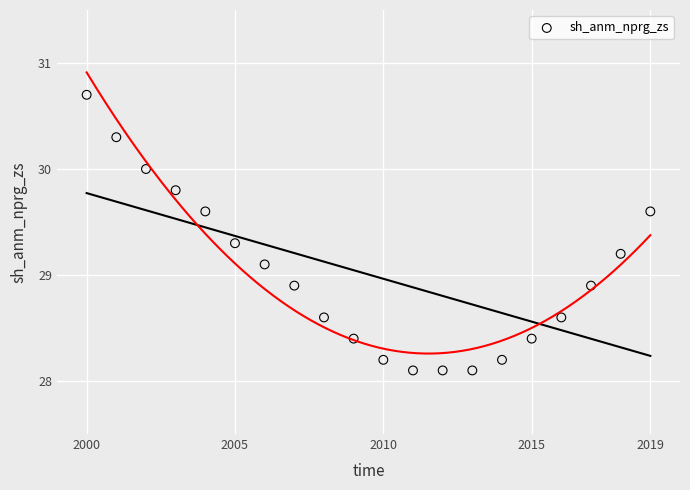

What is the range of Y values (max minus min)?

2.6